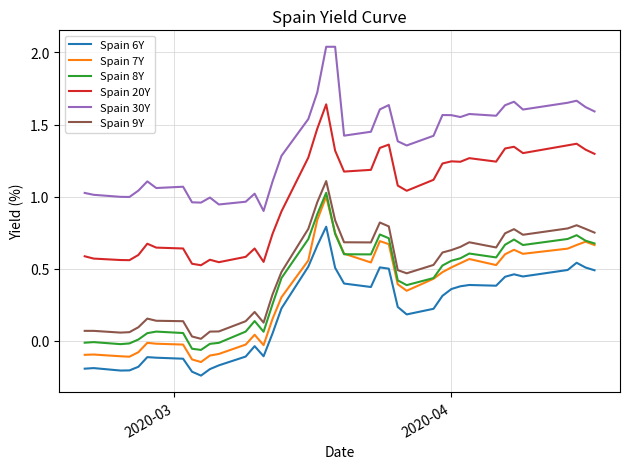

Which series has the largest total across all categories?

Spain 30Y